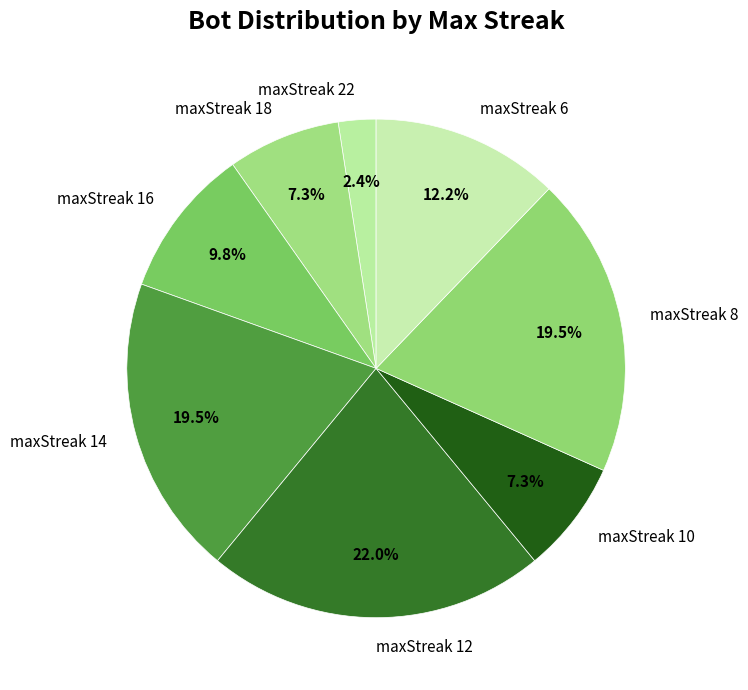

How many slices are in this pie chart?

8